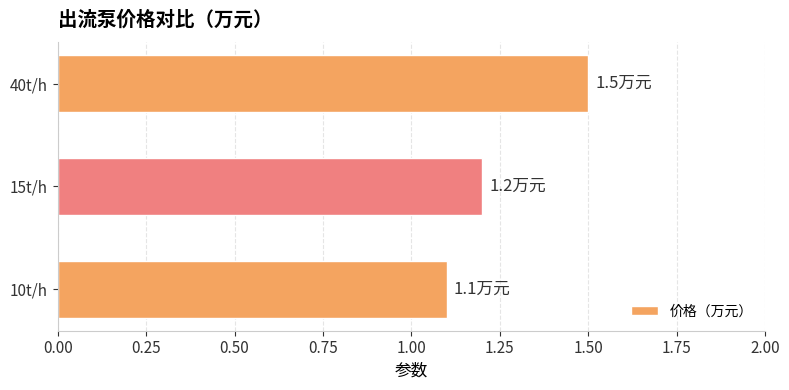

Rank the categories by value from lowest to highest.

10t/h, 15t/h, 40t/h